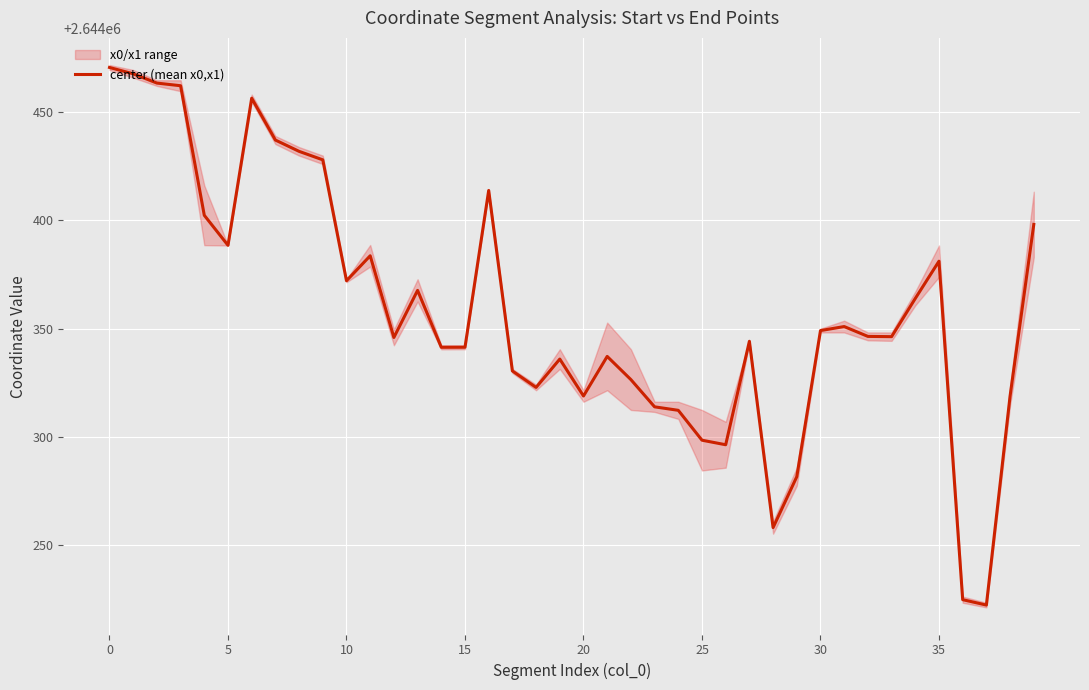

What is the change in value from 14 to 38?

-22.5